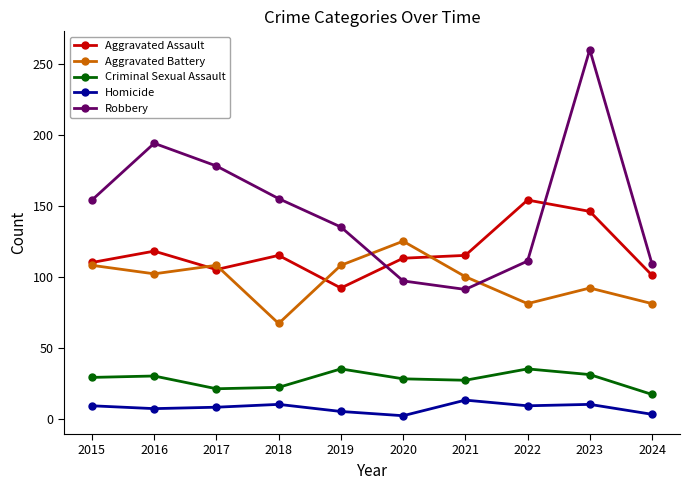

Which category has the lowest value in the Robbery series?

2021